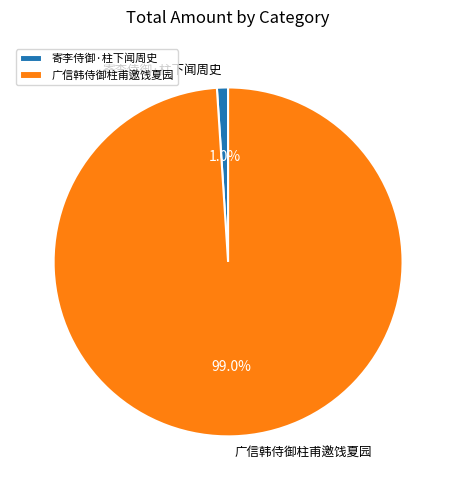

Rank the categories by value from highest to lowest.

广信韩侍御柱甫邀饯夏园, 寄李侍御·柱下闻周史